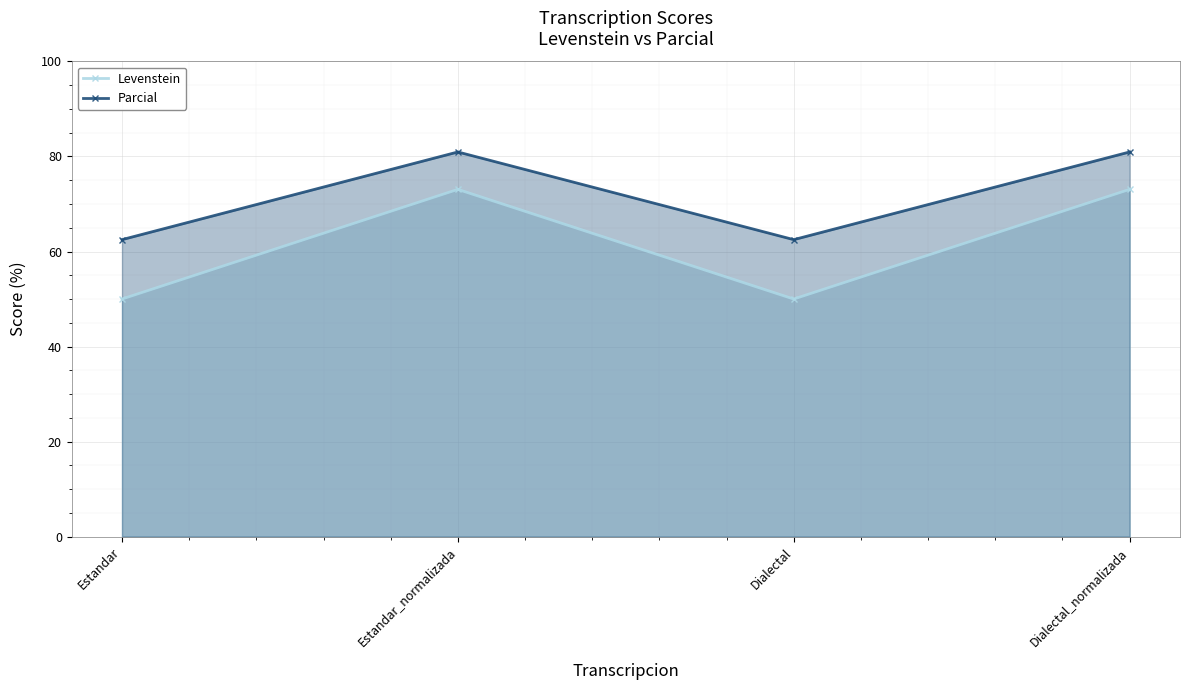

Reading left to right, what are all the values shown in this chart?

Levenstein: Estandar=50.0	Estandar_normalizada=73.1	Dialectal=50.0	Dialectal_normalizada=73.1
Parcial: Estandar=62.5	Estandar_normalizada=81.0	Dialectal=62.5	Dialectal_normalizada=81.0